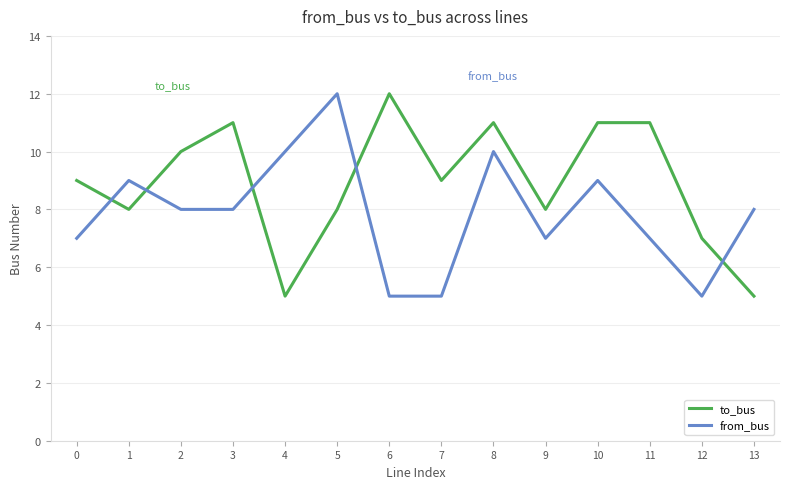

Rank the series by their average value, from highest to lowest.

to_bus, from_bus